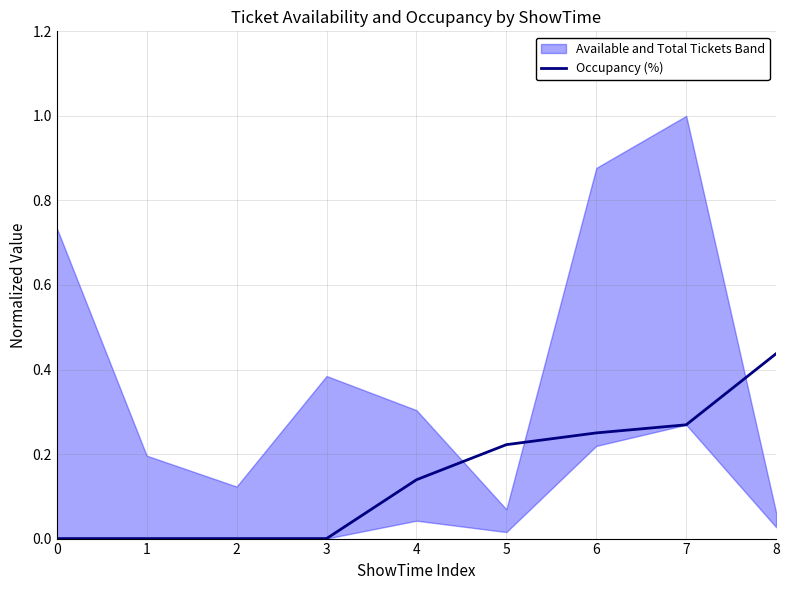

How many values exceed 0?

5